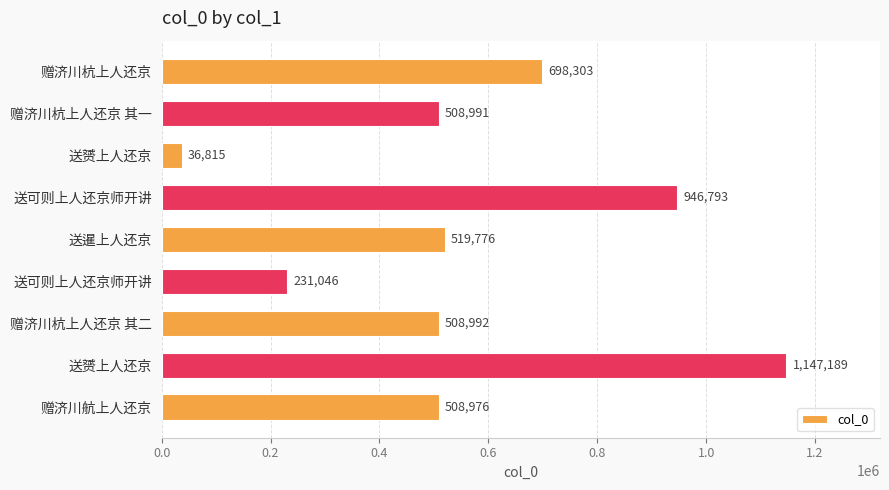

What is the difference between the second highest and second lowest values?

715747